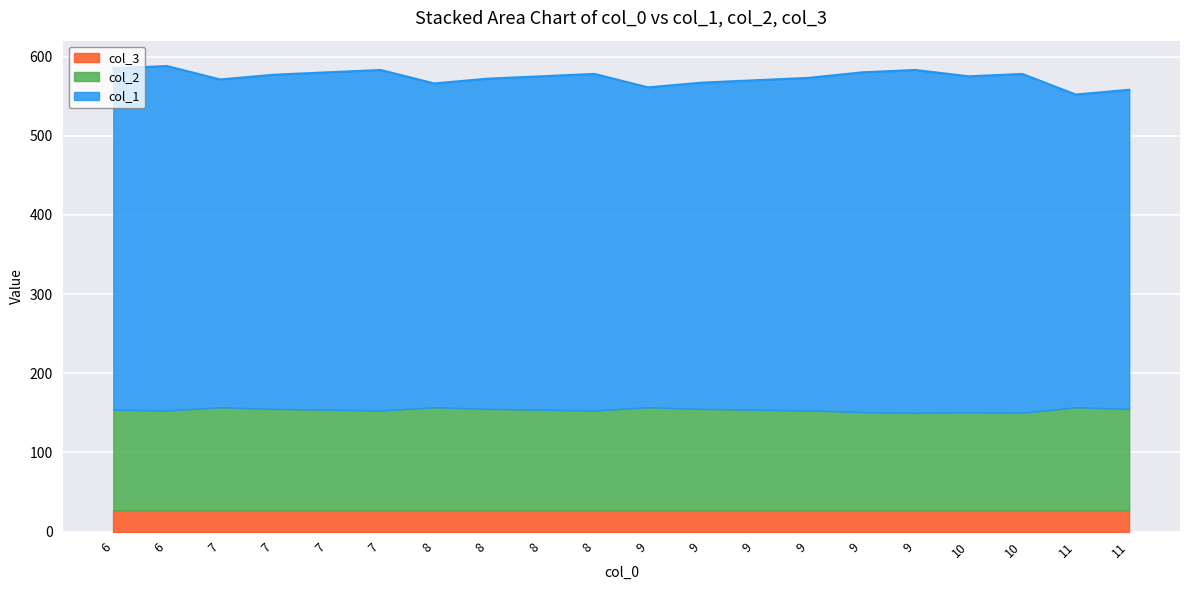

How many data points in col_1 are above 575?

9